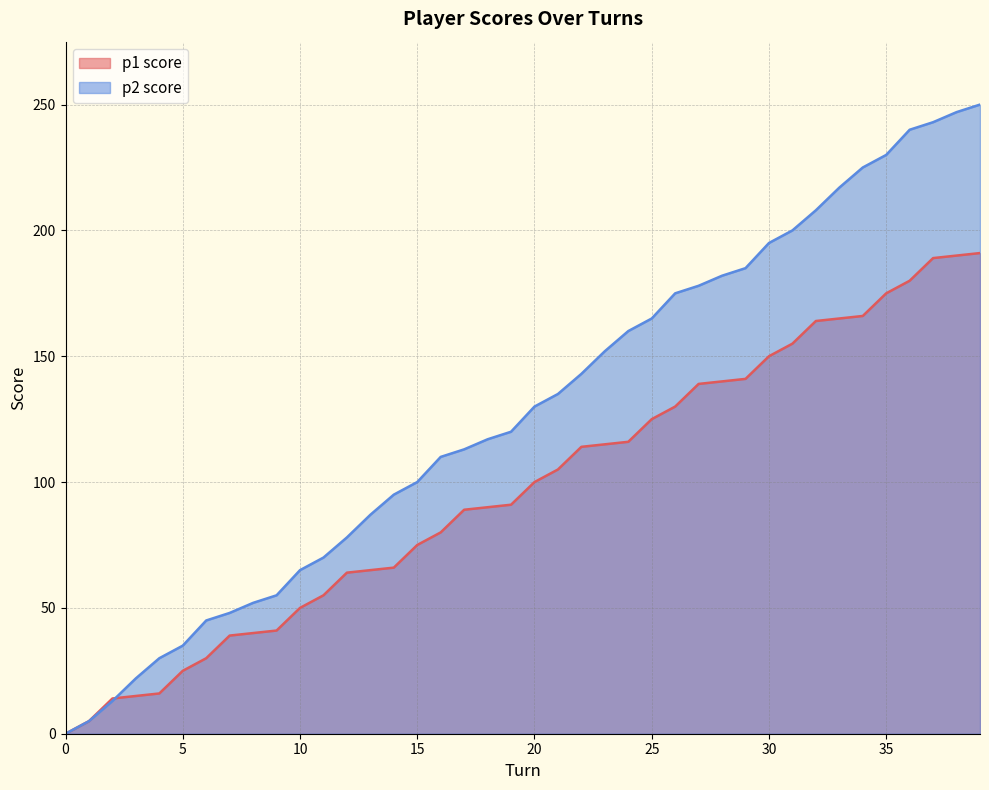

Count the number of data series in this chart.

2